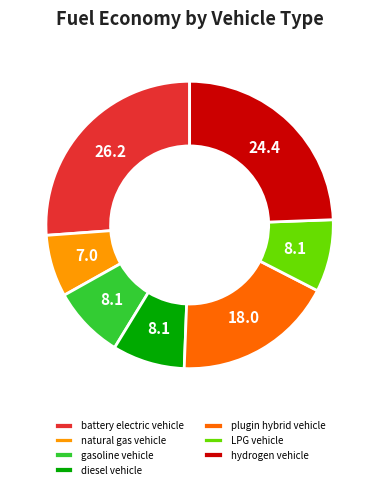

Which slice is the largest?

battery electric vehicle